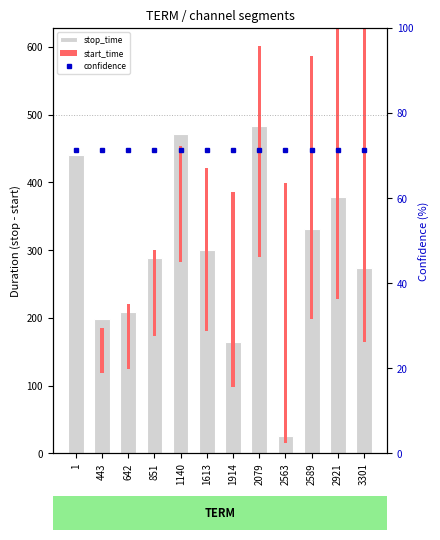

What is the sum of the stop_time values at 642 and 2563?

233.0